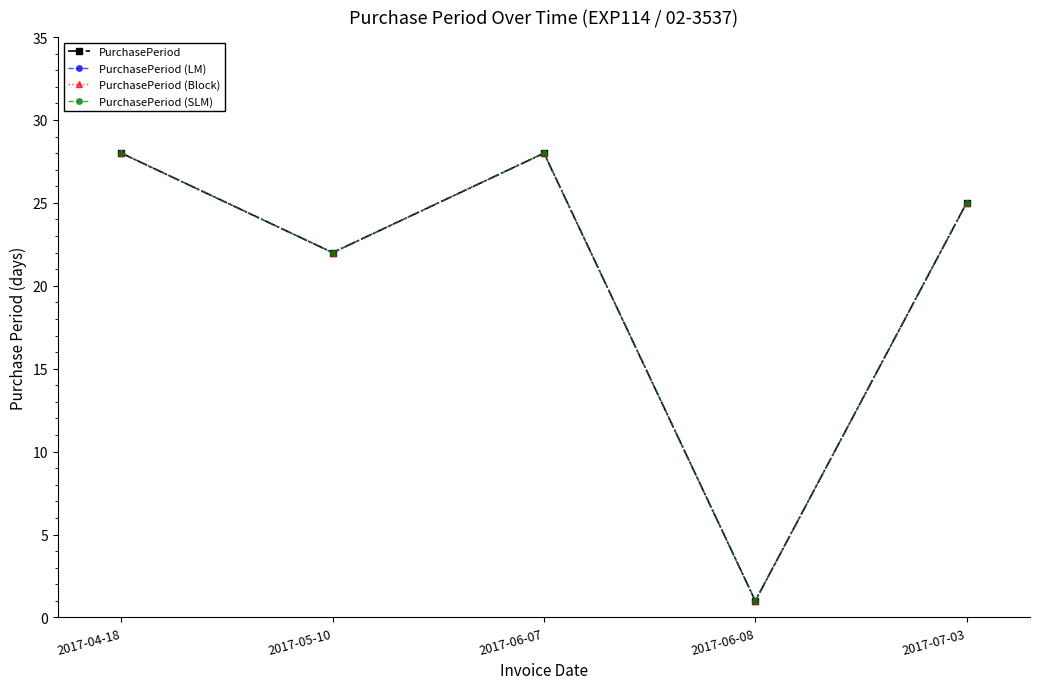

The value of PurchasePeriod (SLM) at 2017-07-03 is 25. True or false?

True